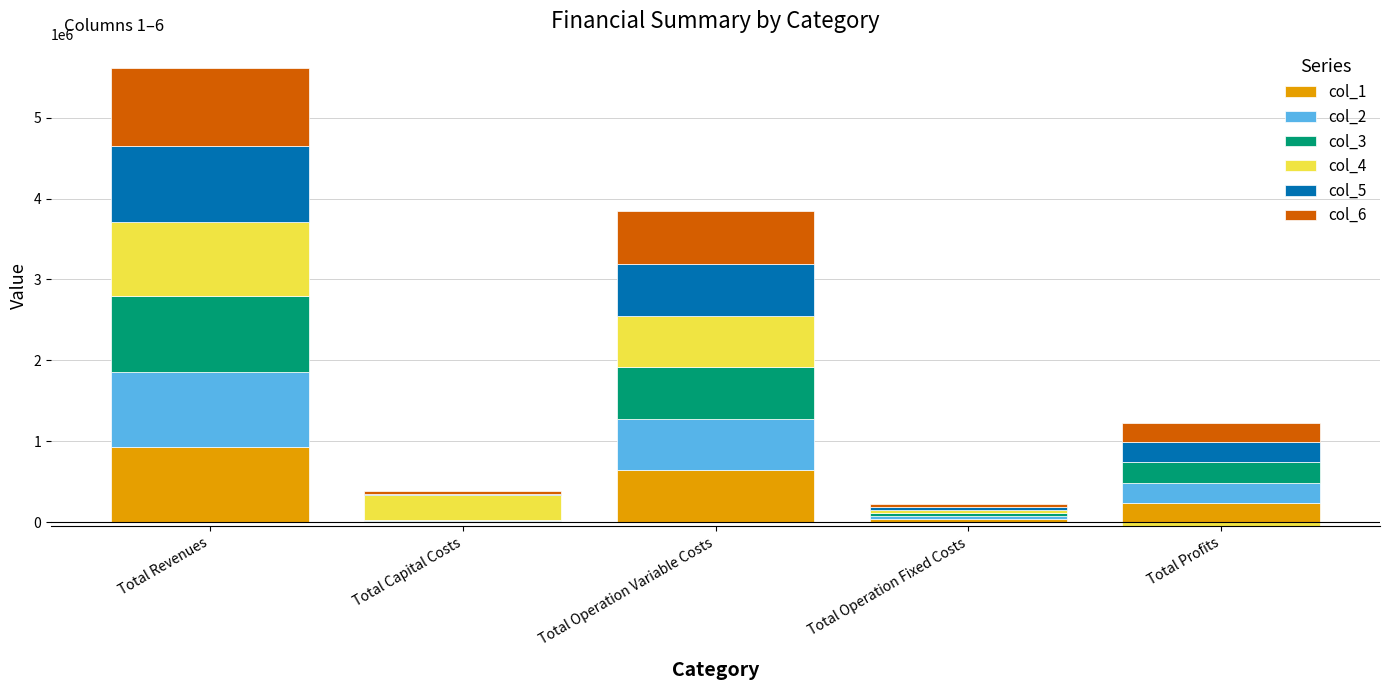

At which category is the sum across all series the highest?

Total Revenues